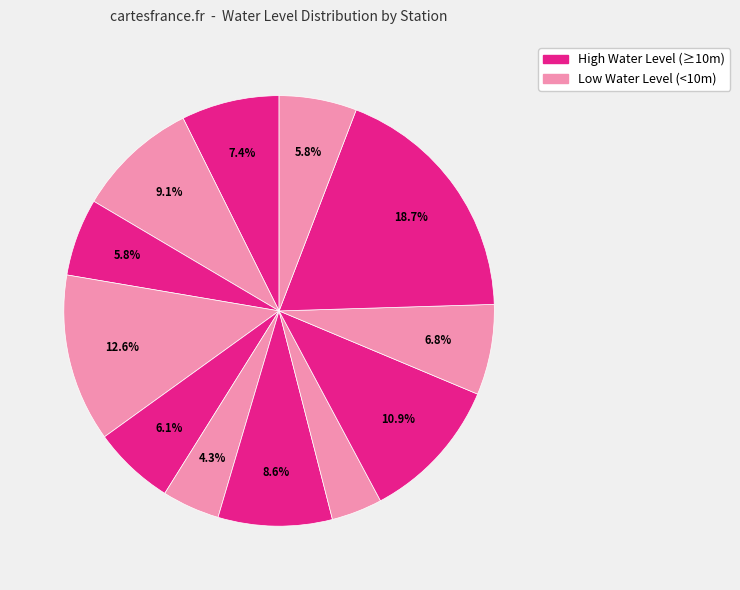

Count the number of slices in the pie.

12